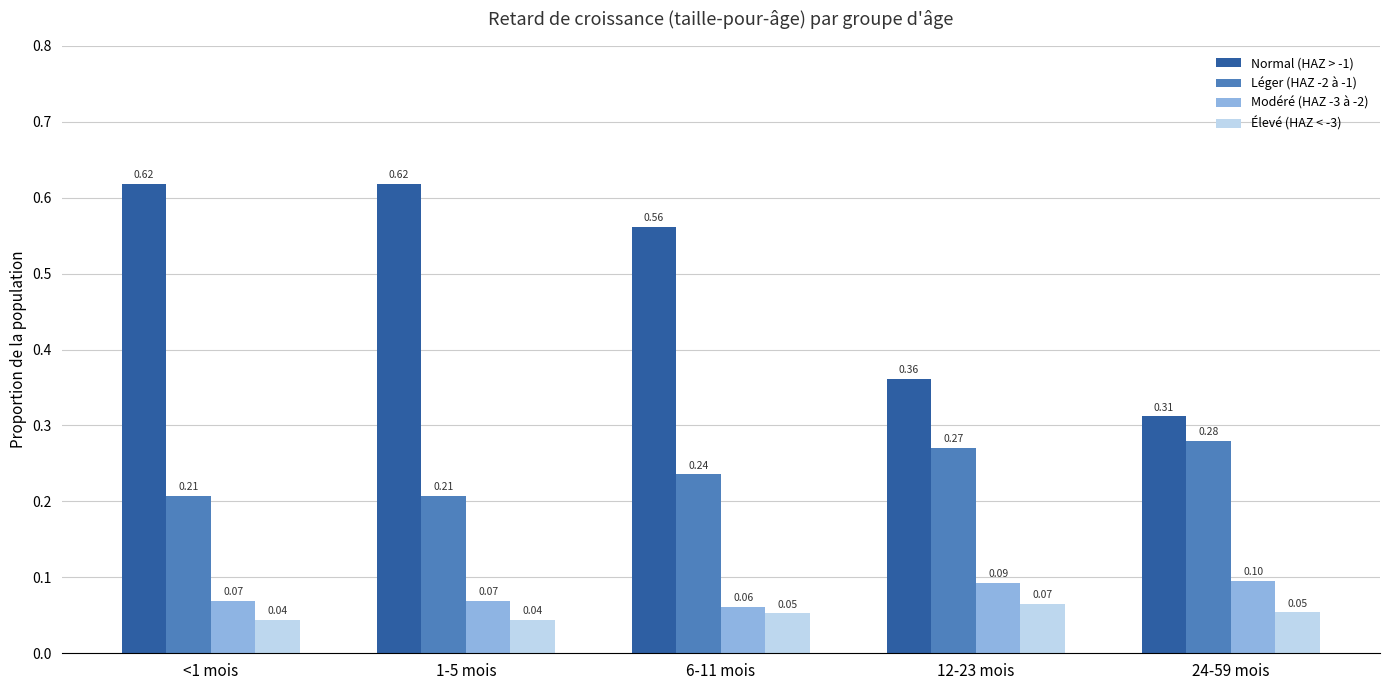

List the series in order of their peak value, highest first.

Normal (HAZ > -1), Léger (HAZ -2 à -1), Modéré (HAZ -3 à -2), Élevé (HAZ < -3)